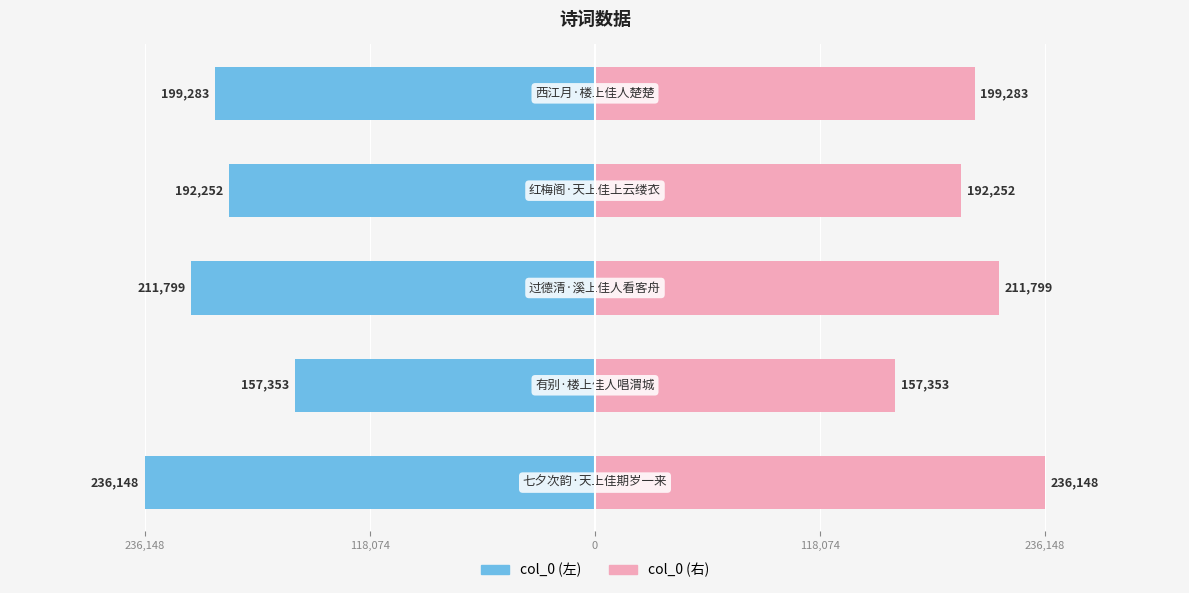

Read the col_0 (right) value at 118,074.

192252